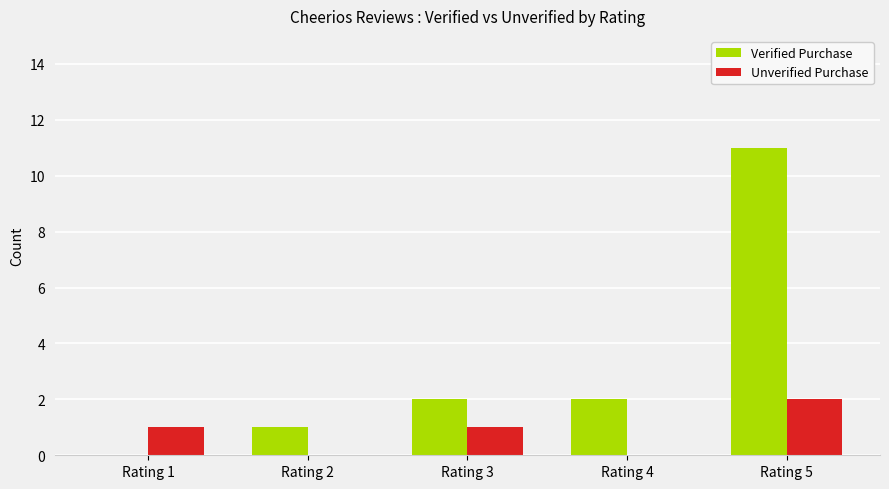

Which series has the largest total across all categories?

Verified Purchase